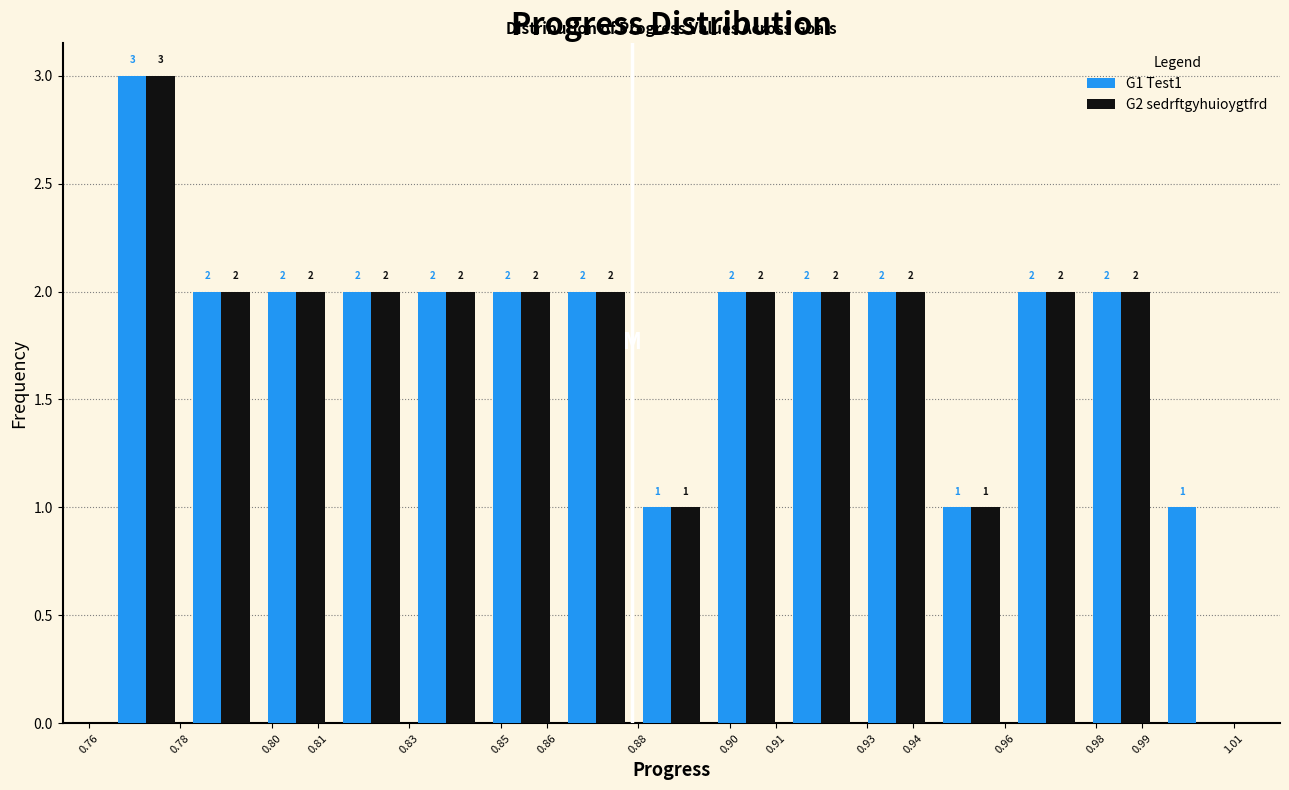

In the G2 sedrftgyhuioygtfrd series, which range on the x-axis has the tallest bar?

0.764 to 0.781